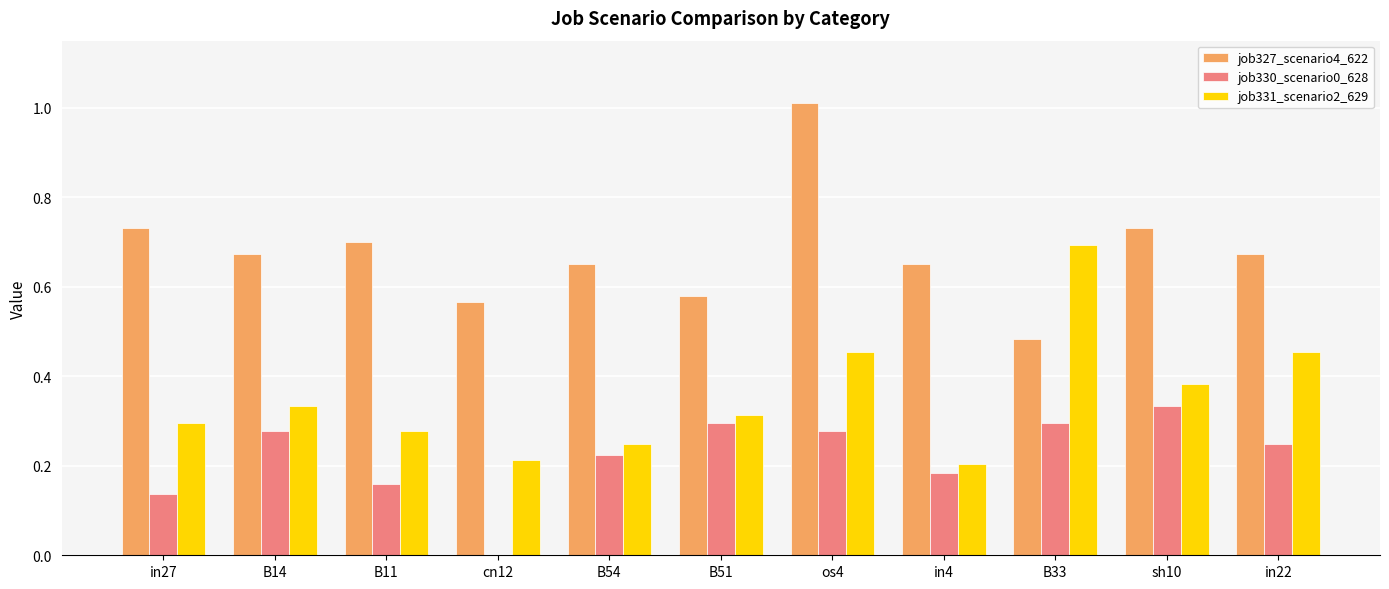

Which series changed the most between B14 and B54?

job331_scenario2_629